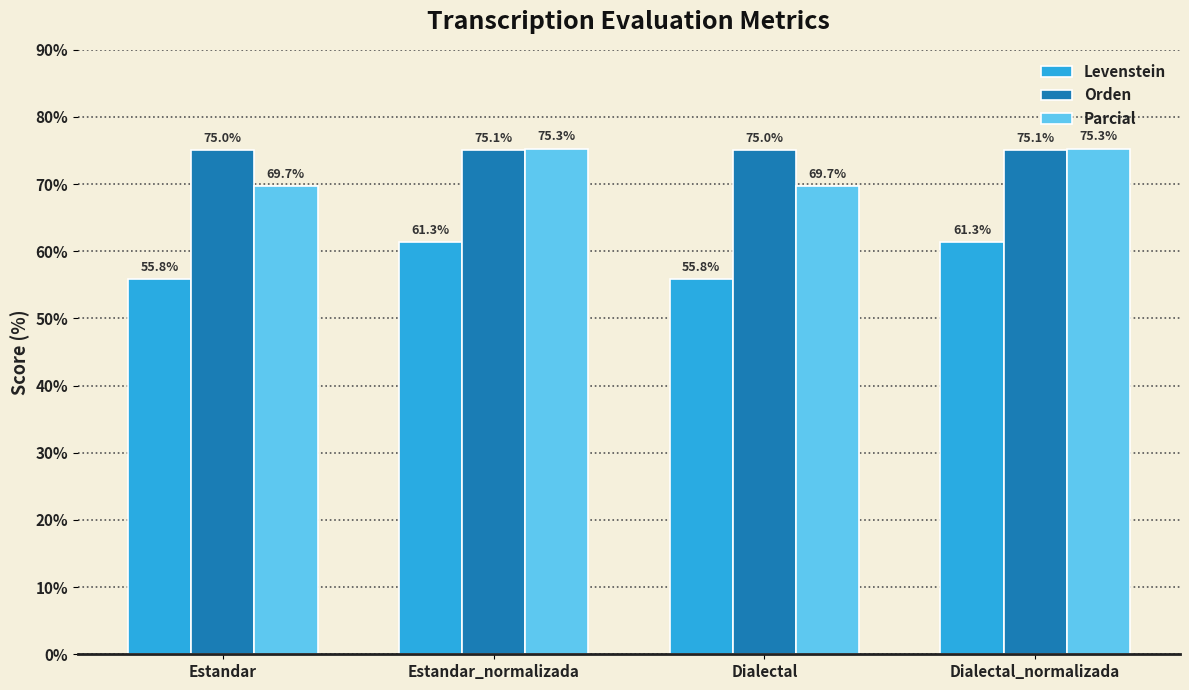

What is the lowest value of the Parcial series?

69.7